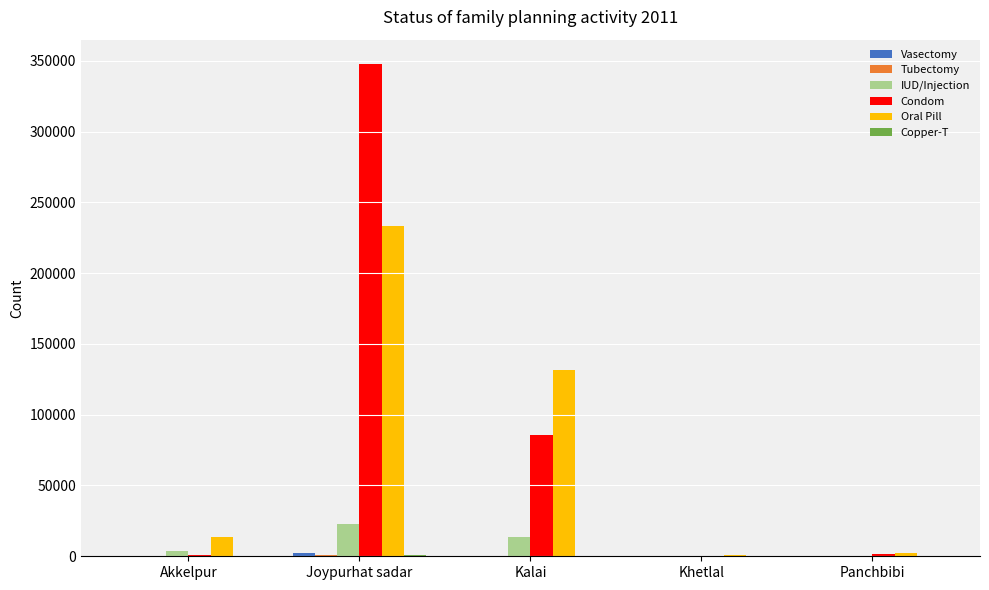

At which label does IUD/Injection reach its peak?

Joypurhat sadar